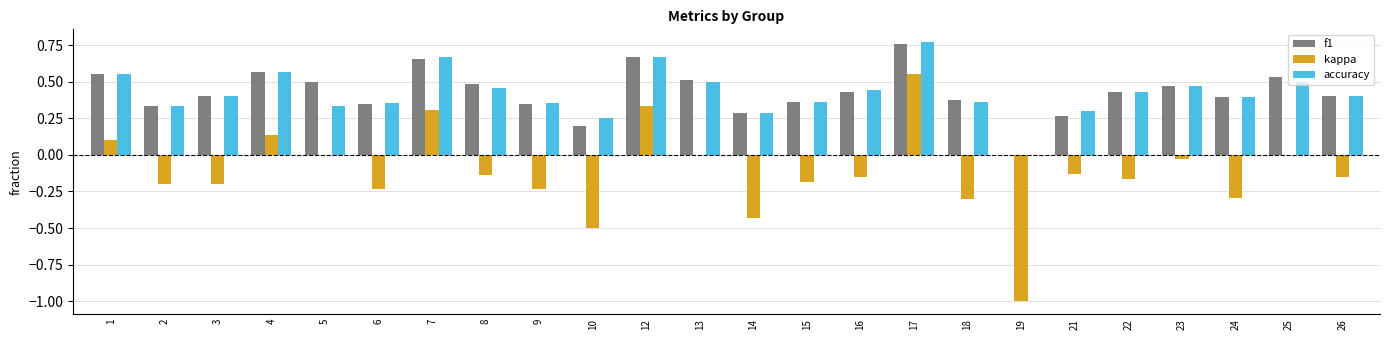

Which series changed the most between 22 and 24?

kappa